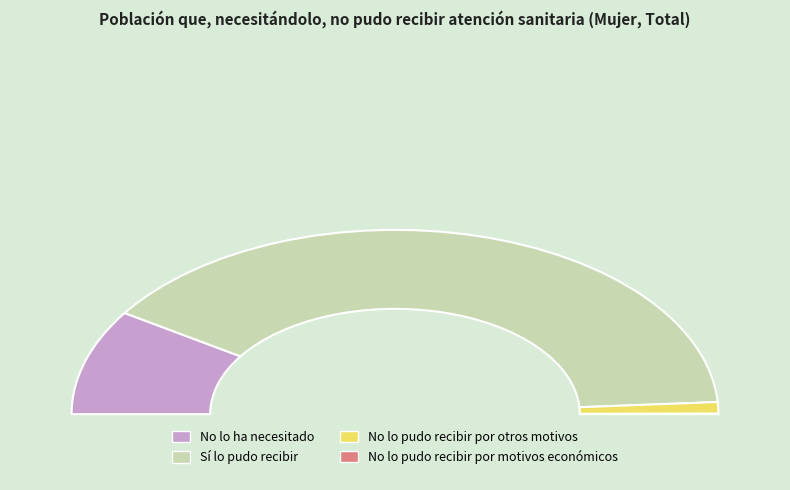

Approximately how many times larger is the value at No lo ha necesitado compared to No lo pudo recibir por motivos económicos?

215.7